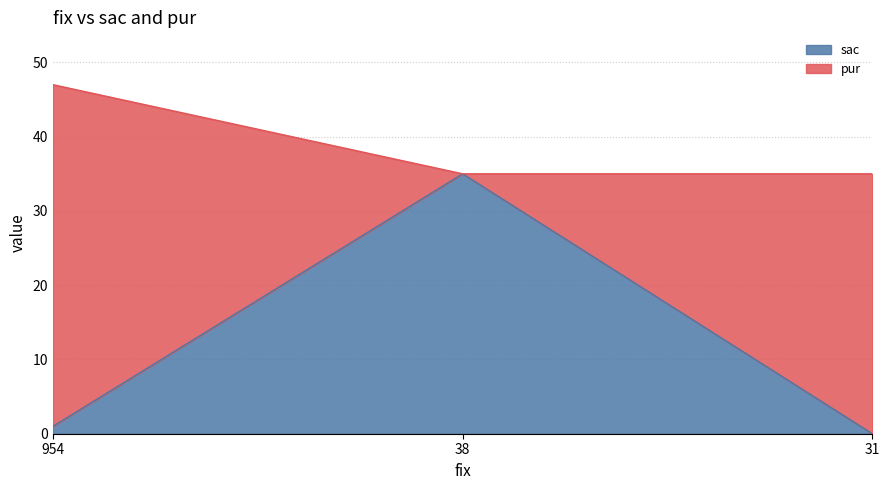

What is the maximum value for sac?

35